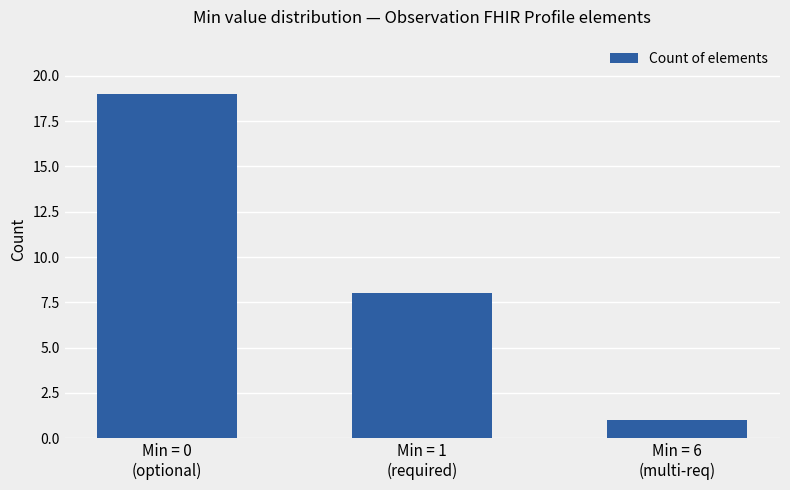

Reading left to right, extract all data points from this chart.

Min = 0
(optional)=19	Min = 1
(required)=8	Min = 6
(multi-req)=1